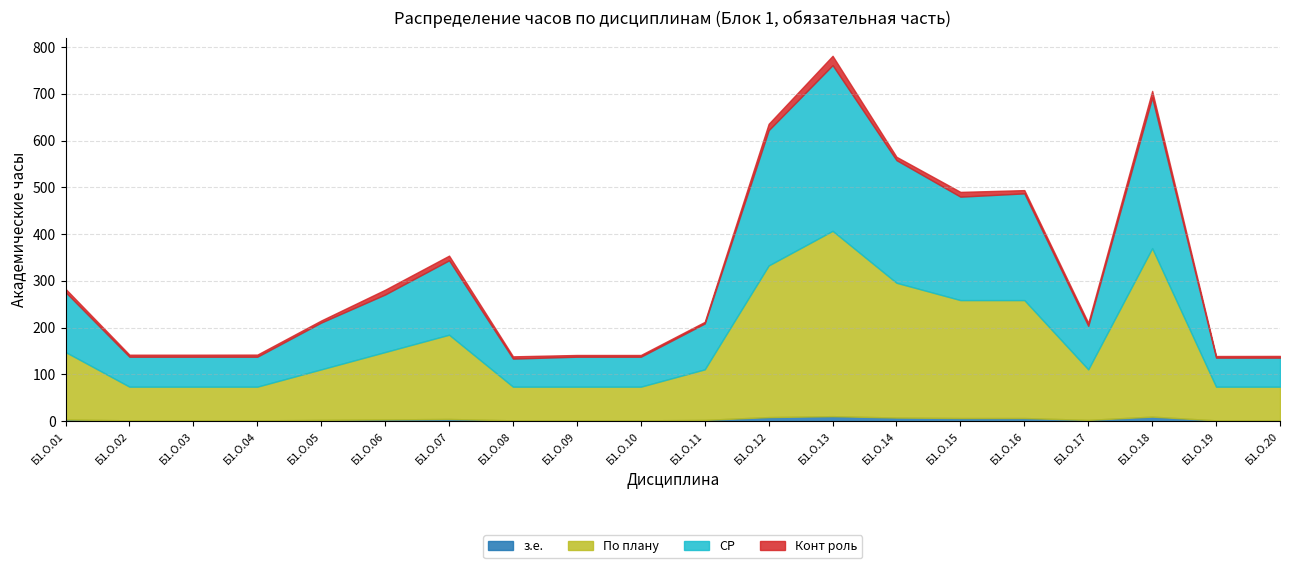

What is the total value across all series at Б1.О.16?

494.0